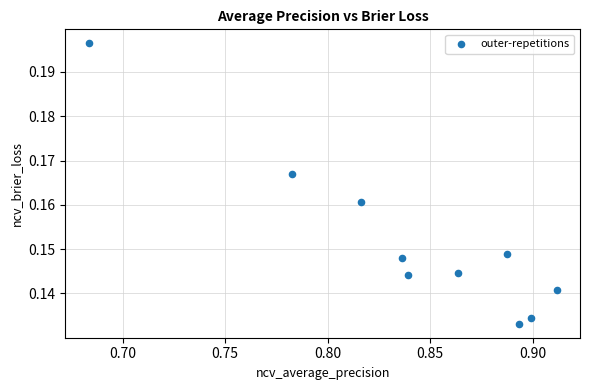

What is the average X value?

0.8